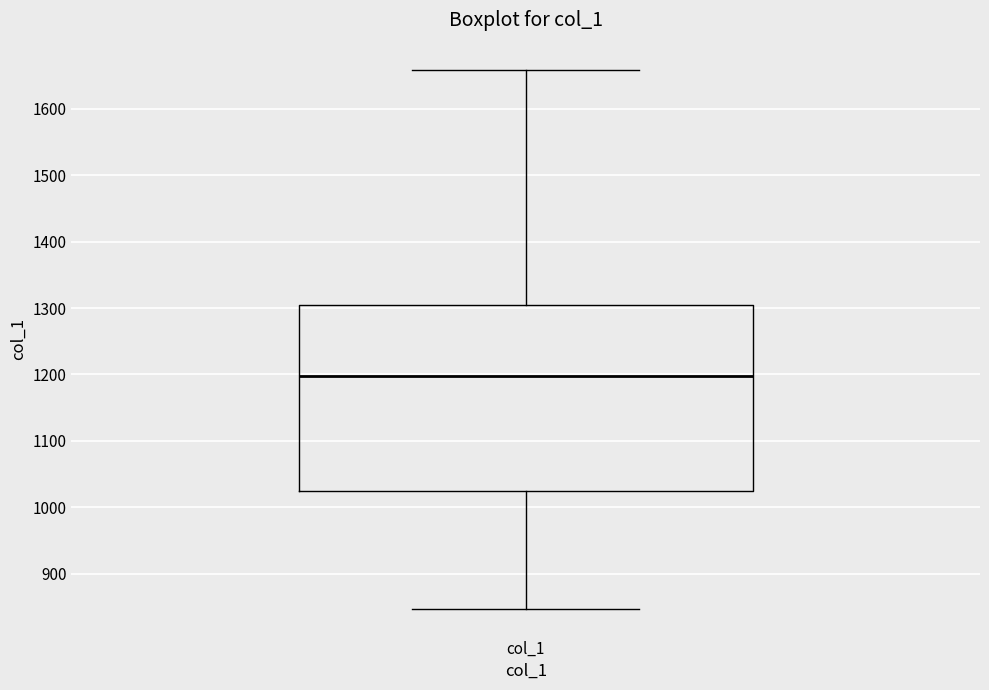

Where does the median line of the box for col_1 sit on the y-axis? The values are not printed on the chart, so give them approximately, as read against the axis.

1200